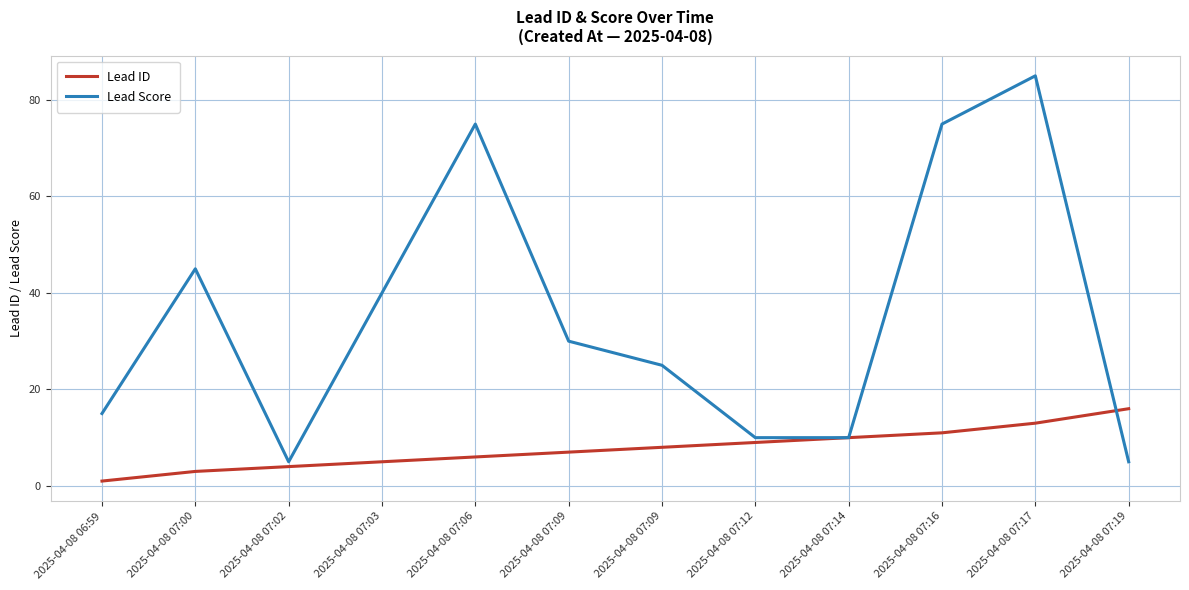

What is the maximum value for Lead Score?

85